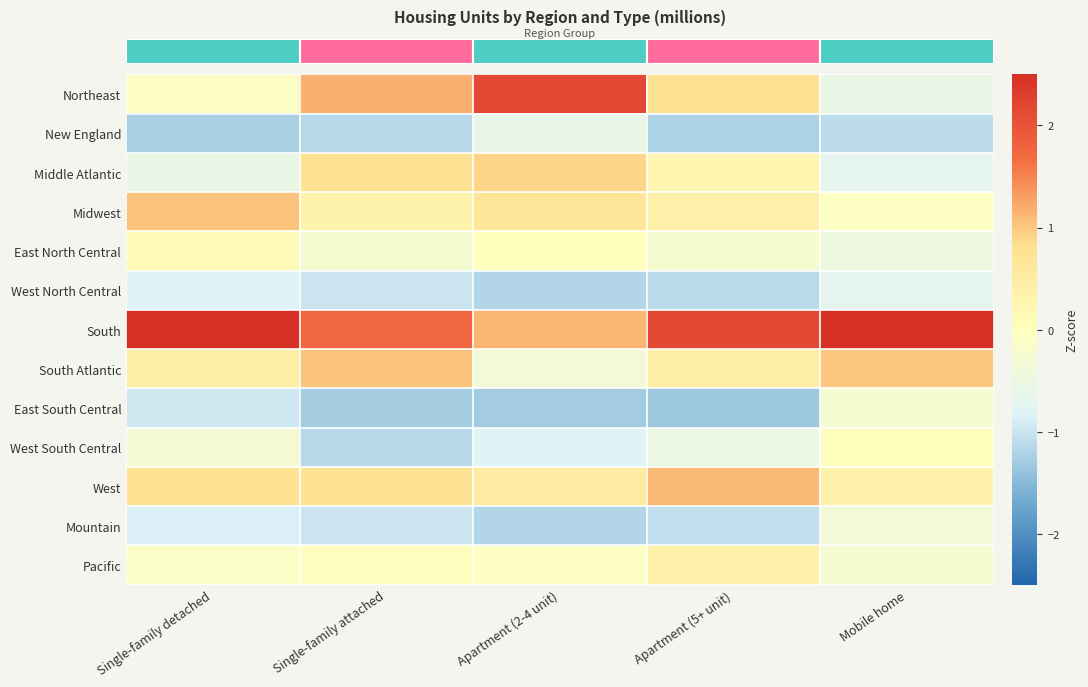

What is the minimum value shown in the chart?

-1.3